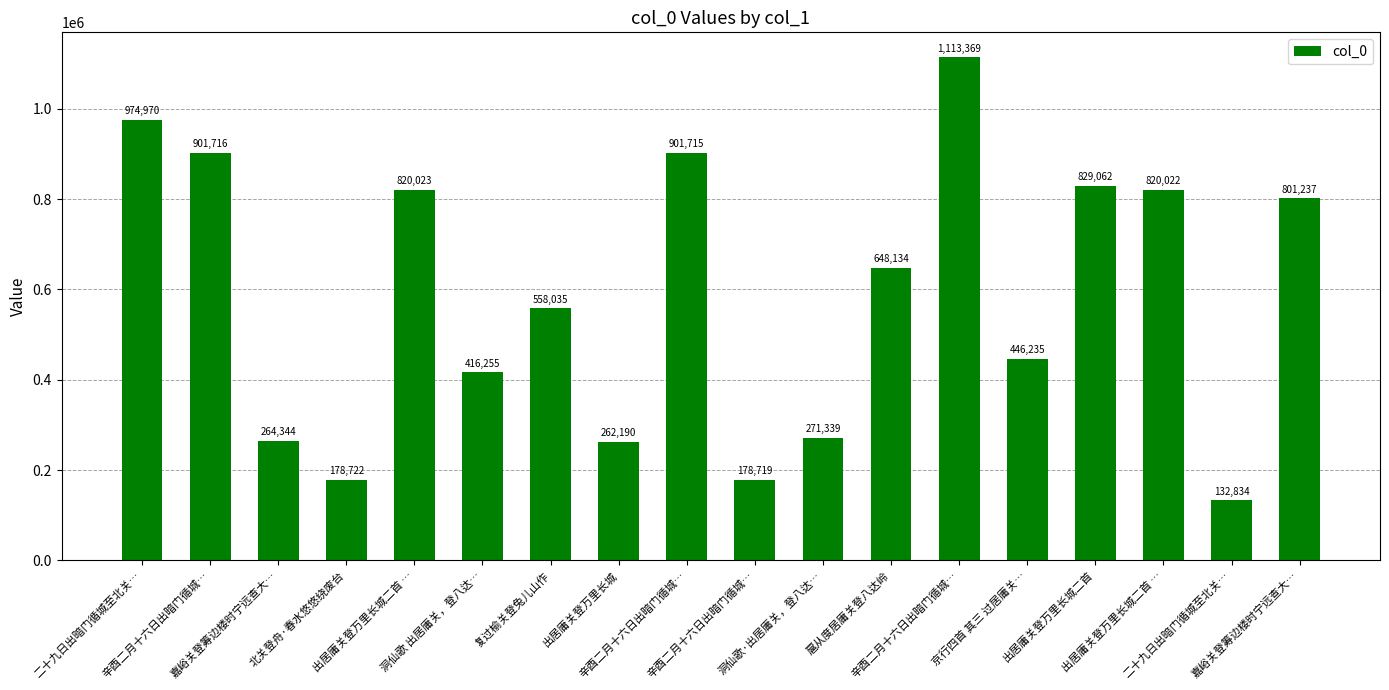

At which label is the value closest to 623101?

扈从度居庸关登八达岭